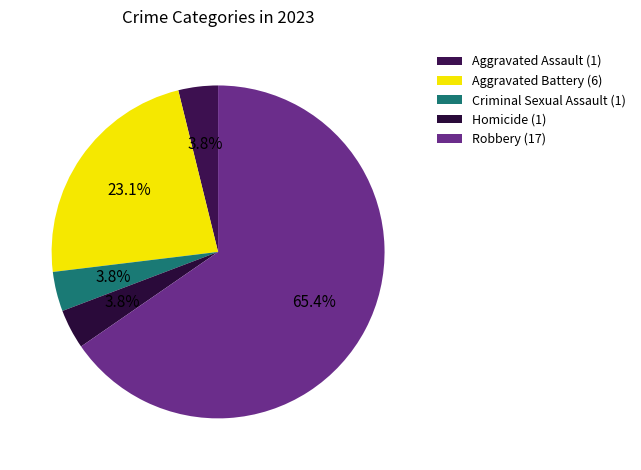

Rank the categories by value from highest to lowest.

Robbery, Aggravated Battery, Aggravated Assault, Criminal Sexual Assault, Homicide